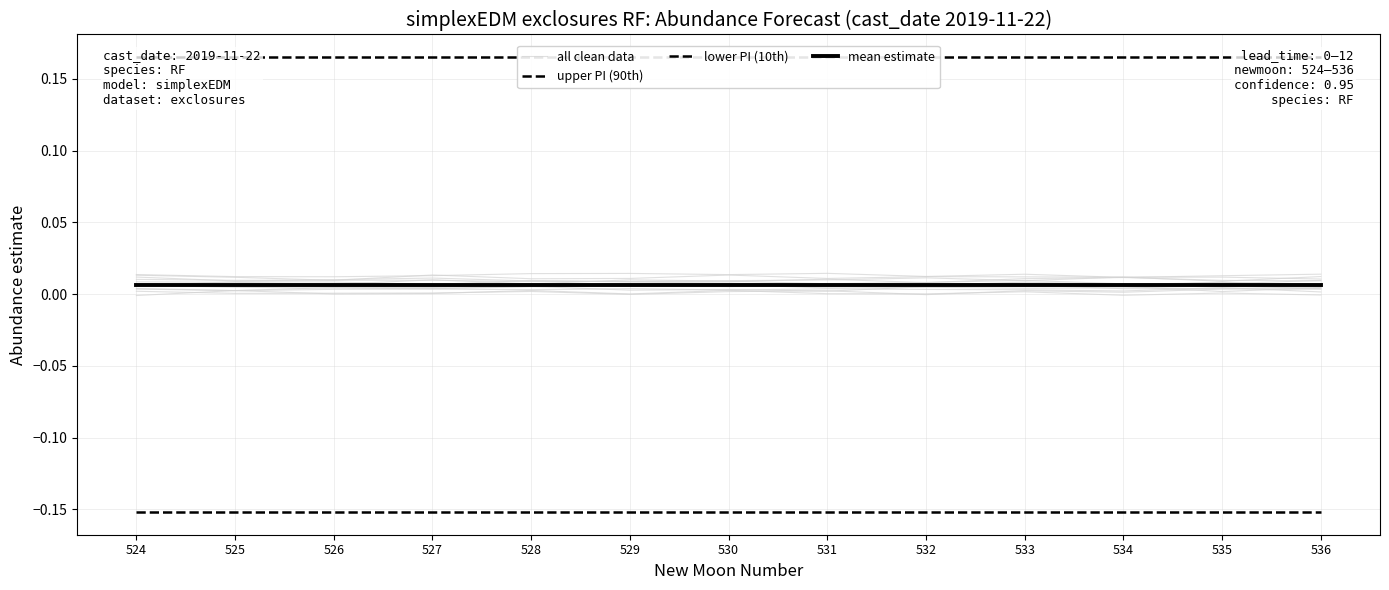

True or false: upper PI (90th) has more than 0 interior local peaks.

False